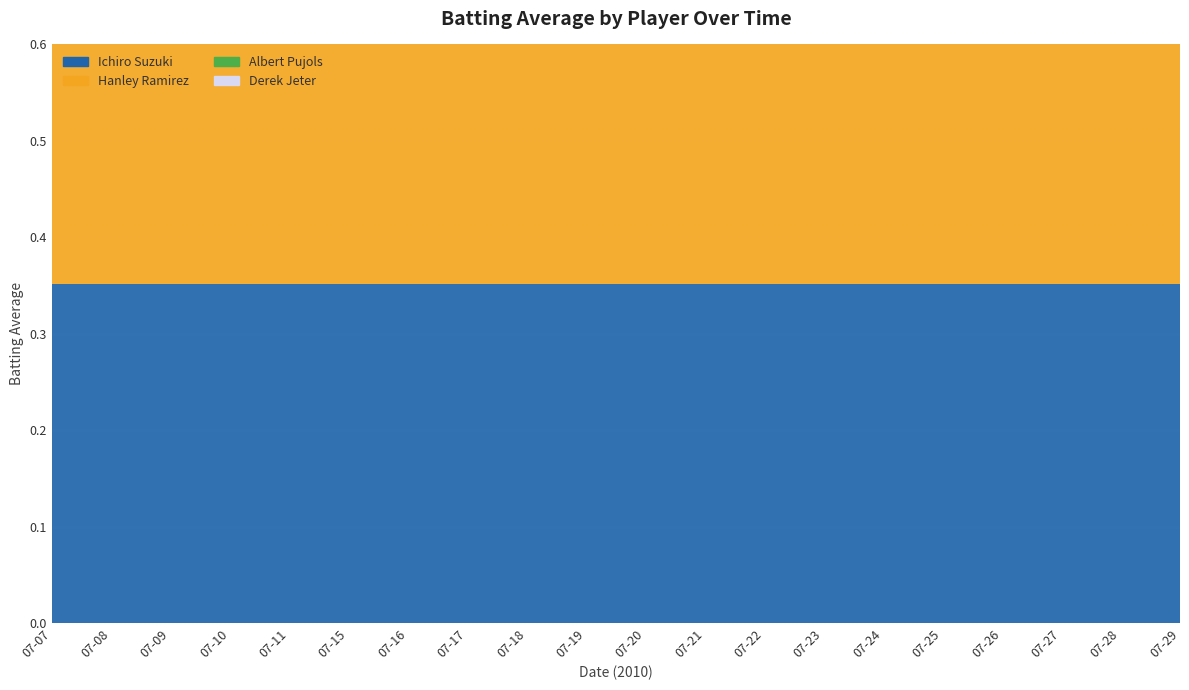

Where is Derek Jeter nearest to the value 0?

07-07